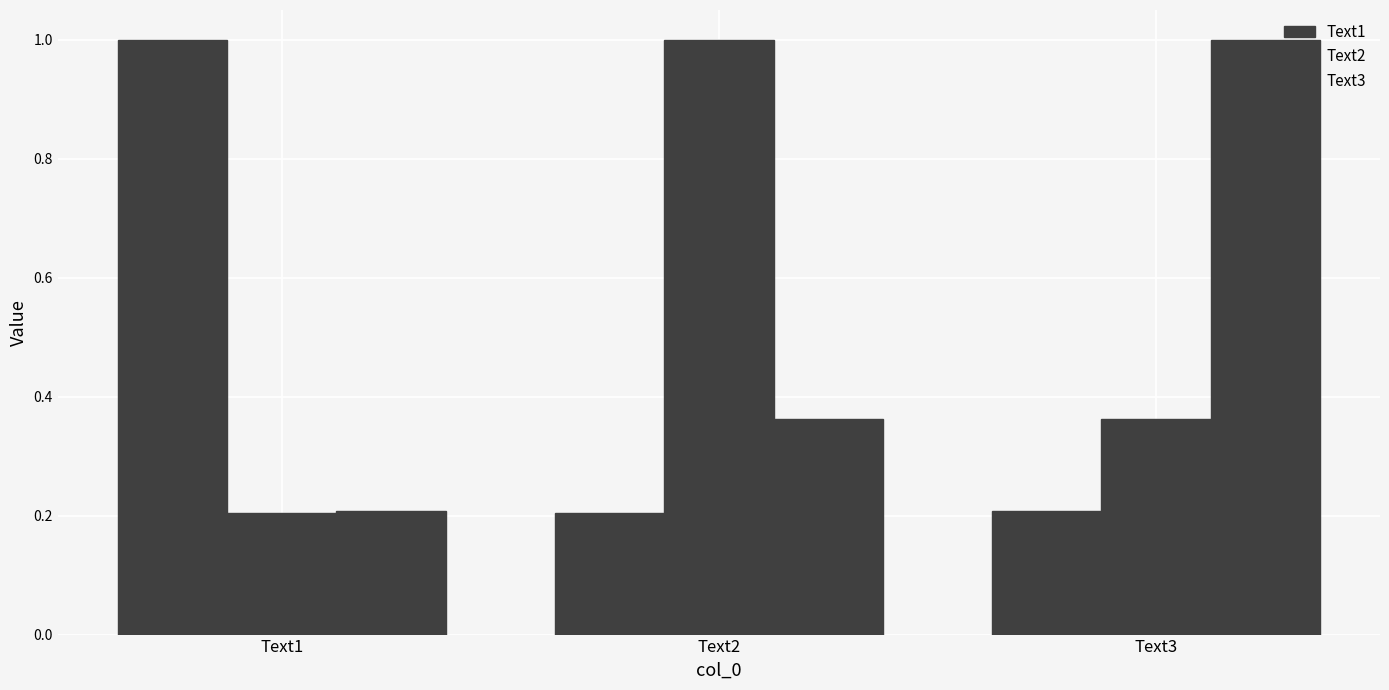

Count the number of categories in the chart.

3